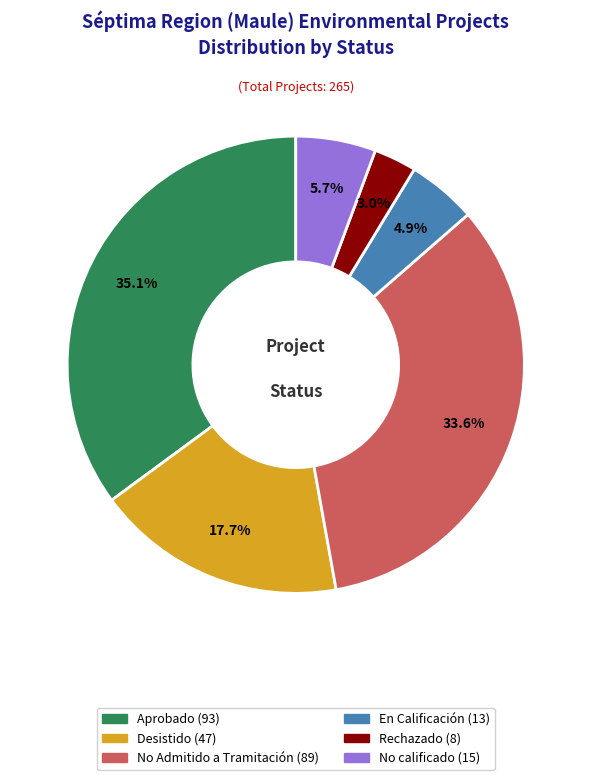

Is No Admitido a Tramitación the majority of the pie?

No